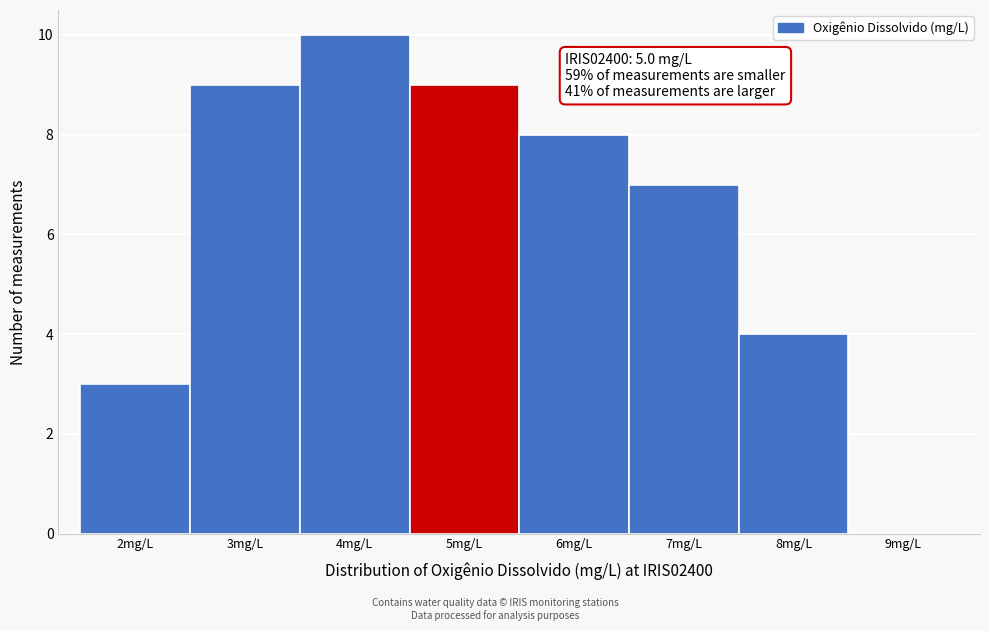

Reading left to right, what are all the values shown in this chart?

2mg/L=3	3mg/L=9	4mg/L=10	5mg/L=9	6mg/L=8	7mg/L=7	8mg/L=4	9mg/L=0